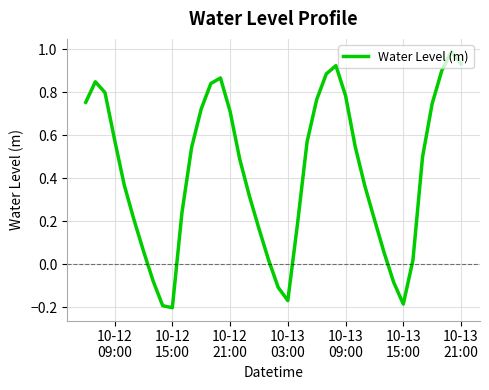

What is the difference between the maximum and minimum values?

1.2